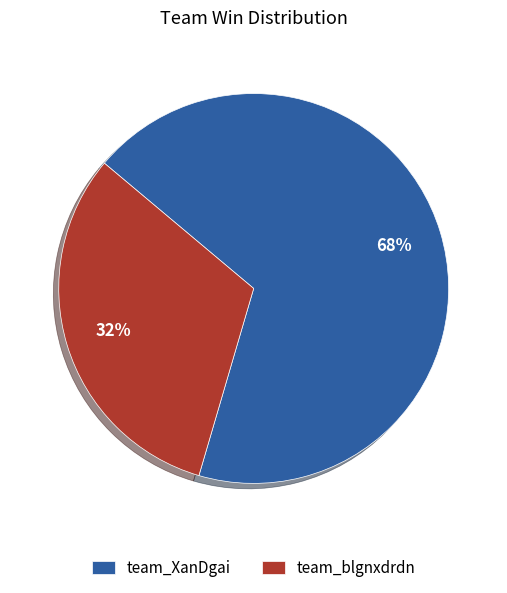

To the nearest percent, what is the average slice percentage?

50%